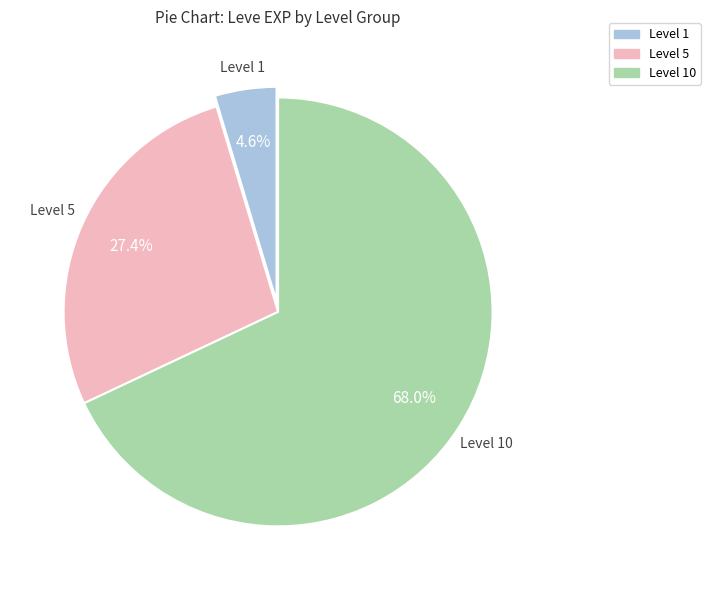

Does any single category account for the majority?

Yes